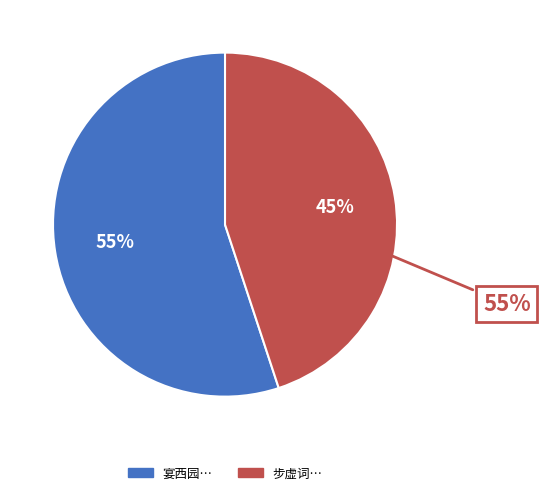

What percentage is the 宴西园 薄暮元昊来晤东莞山庄坐谈入夜旋步山街寻座小酌 slice, to the nearest percent?

55%